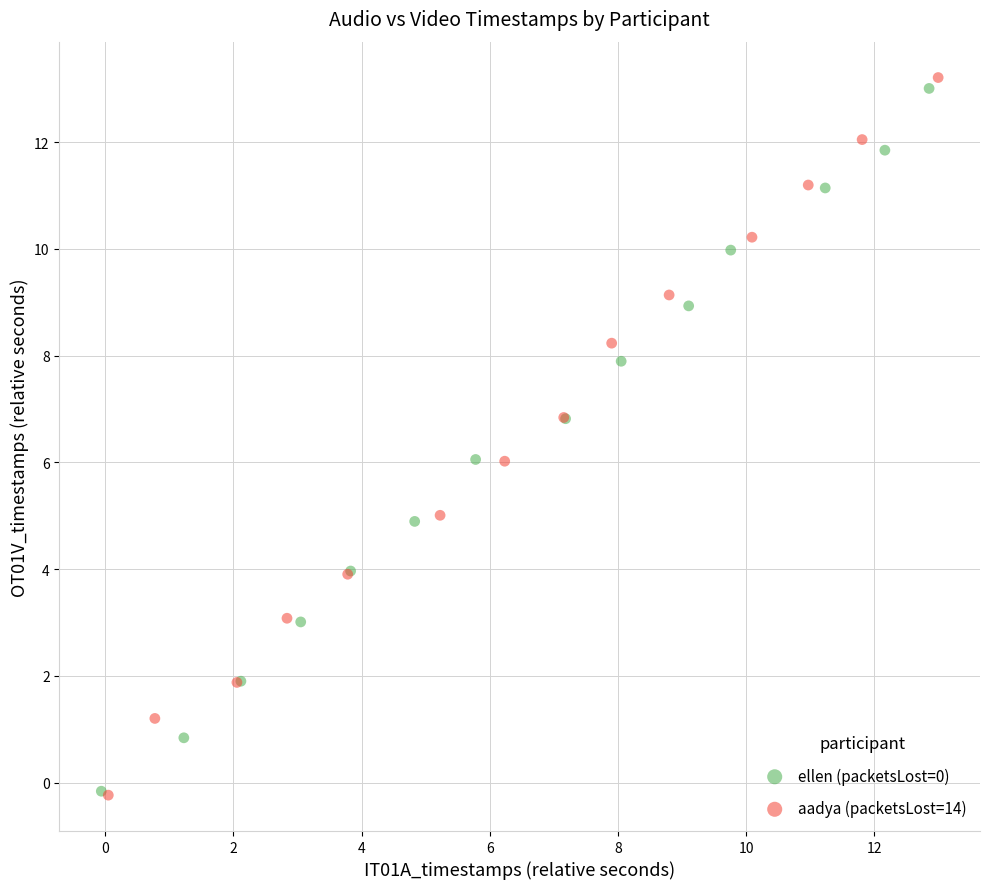

What are all the series names shown in the legend?

ellen (packetsLost=0), aadya (packetsLost=14)